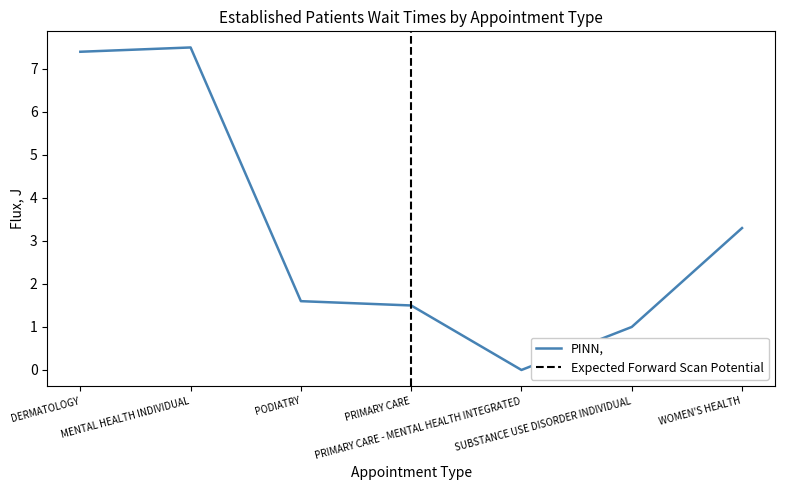

Reading right to left, transcribe all the data shown in this chart.

WOMEN'S HEALTH=3.3	SUBSTANCE USE DISORDER INDIVIDUAL=1.0	PRIMARY CARE - MENTAL HEALTH INTEGRATED=0.0	PRIMARY CARE=1.5	PODIATRY=1.6	MENTAL HEALTH INDIVIDUAL=7.5	DERMATOLOGY=7.4